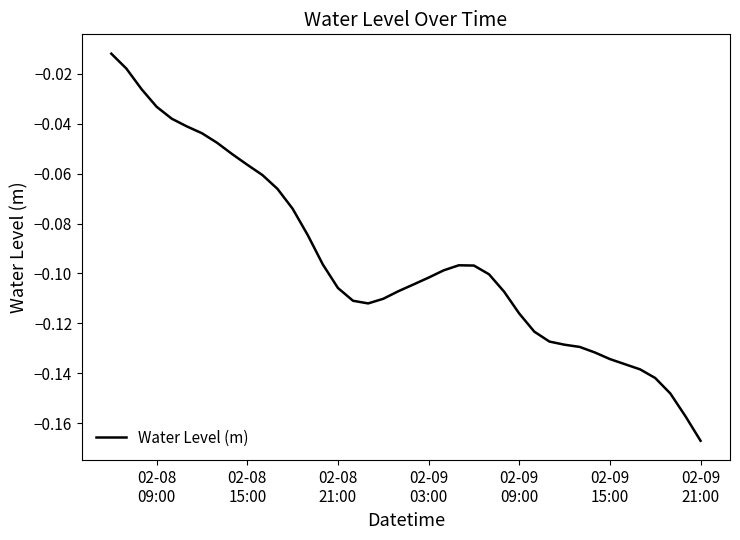

How many lines are shown in the chart?

1